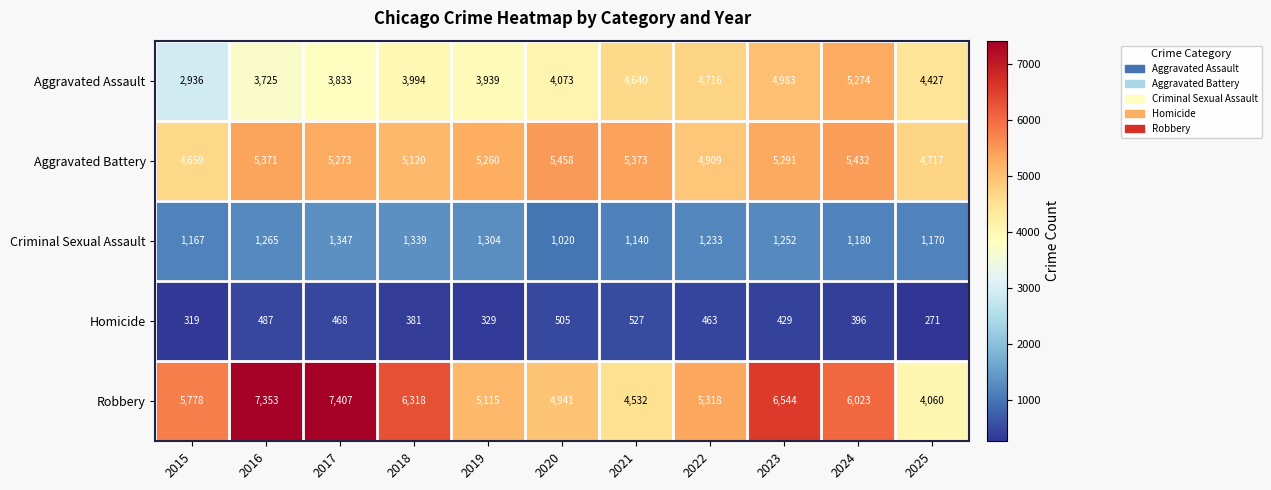

The Homicide series shows 751 at 2017. True or false?

False